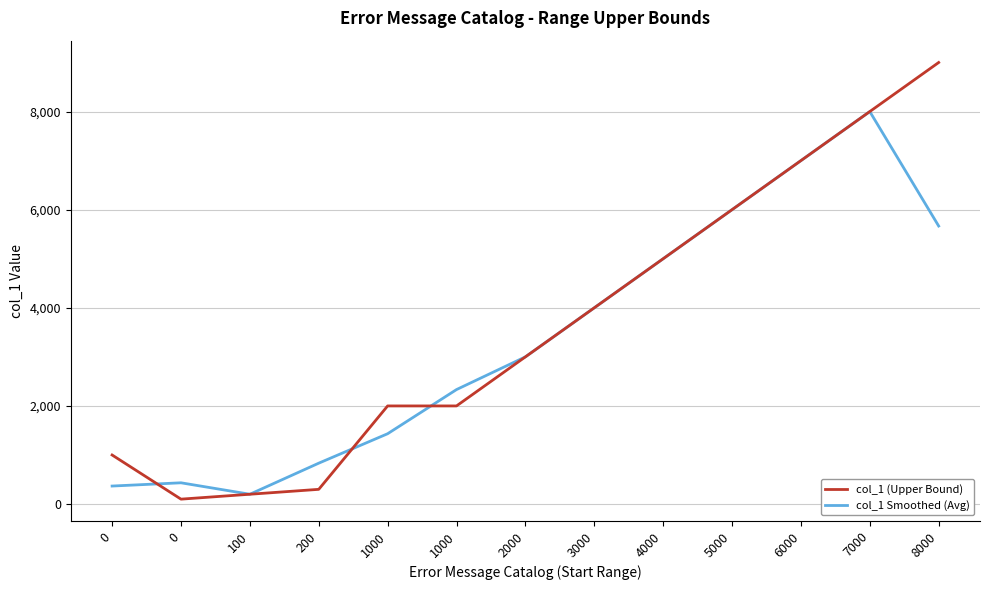

What is the value of the col_1 Smoothed (Avg) point at the 13th from the left?

5666.0